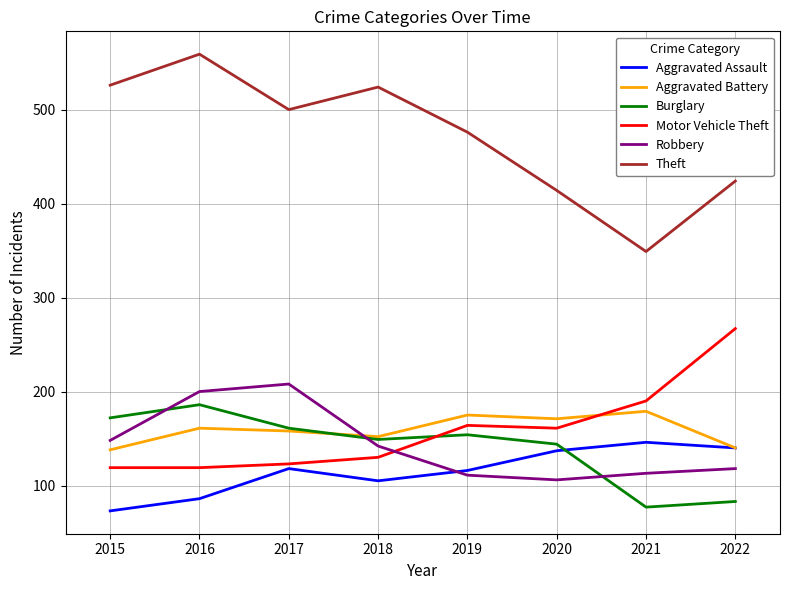

How many lines are shown in the chart?

6